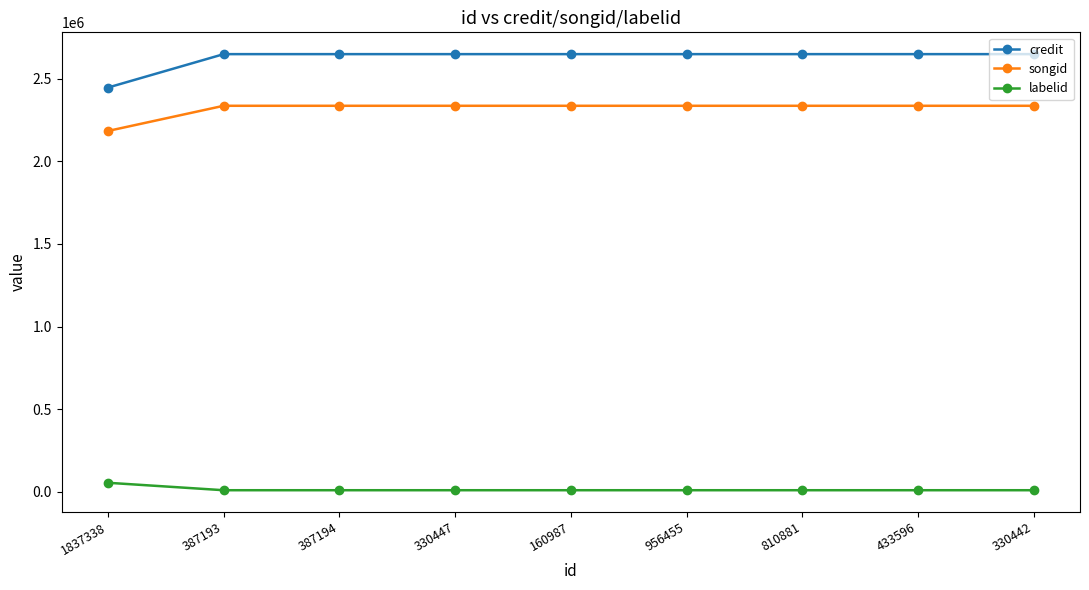

Between 1837338 and 433596, which series saw the biggest shift?

credit